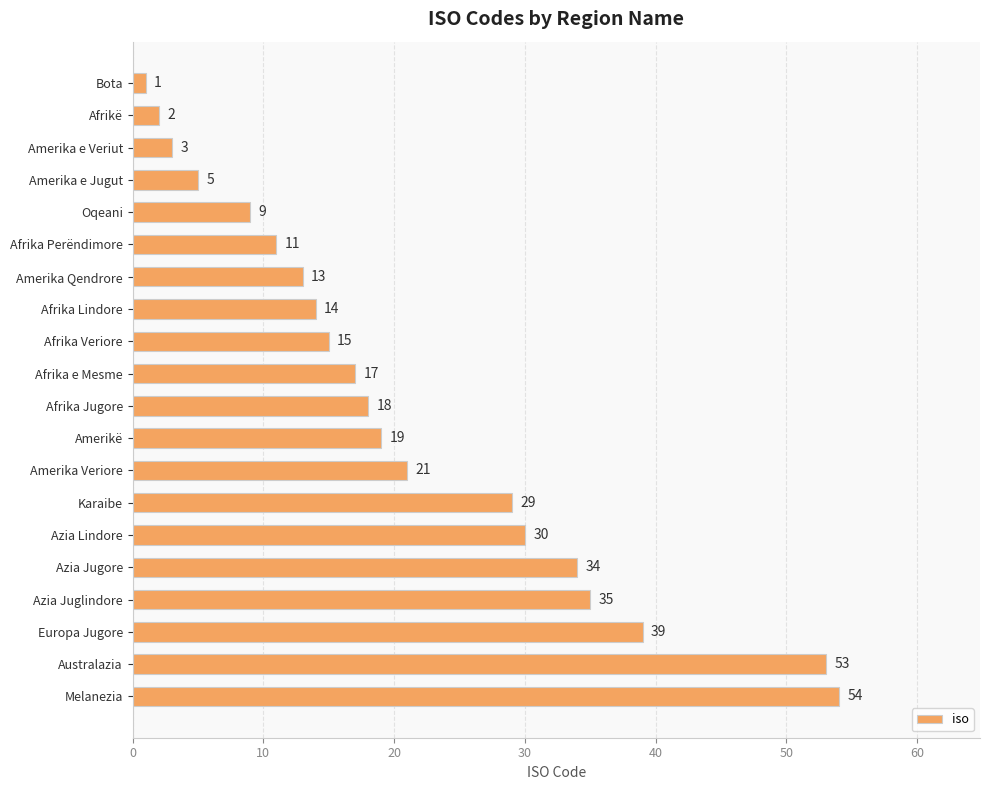

What is the sum of all values?

422